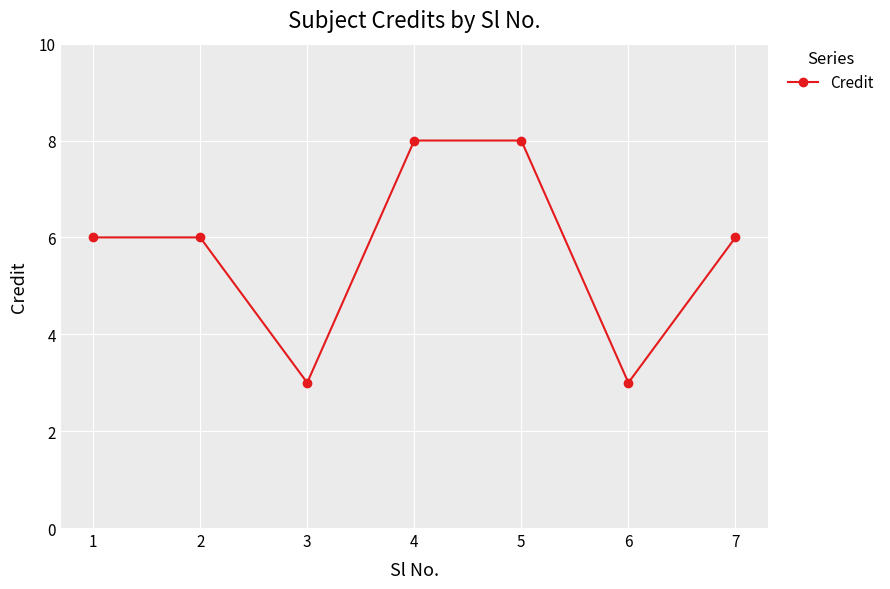

How many lines are shown in the chart?

1